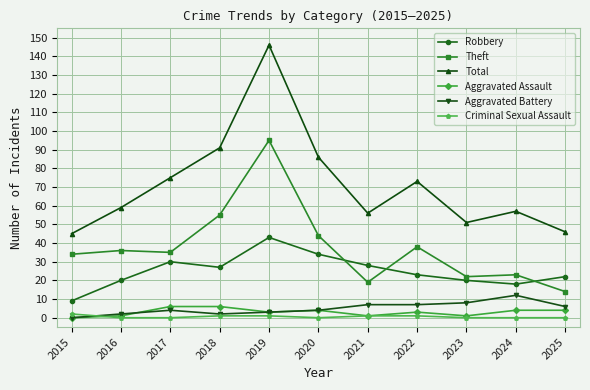

At which label does Robbery reach its peak?

2019